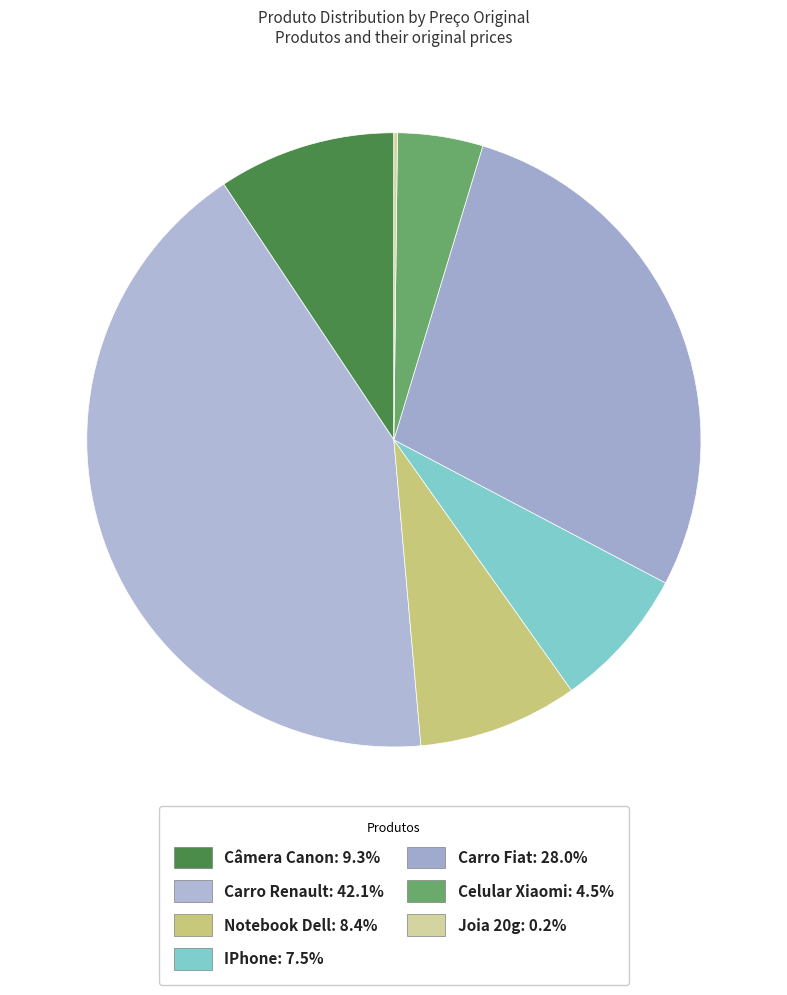

True or false: Carro Renault accounts for 42% of the total.

True